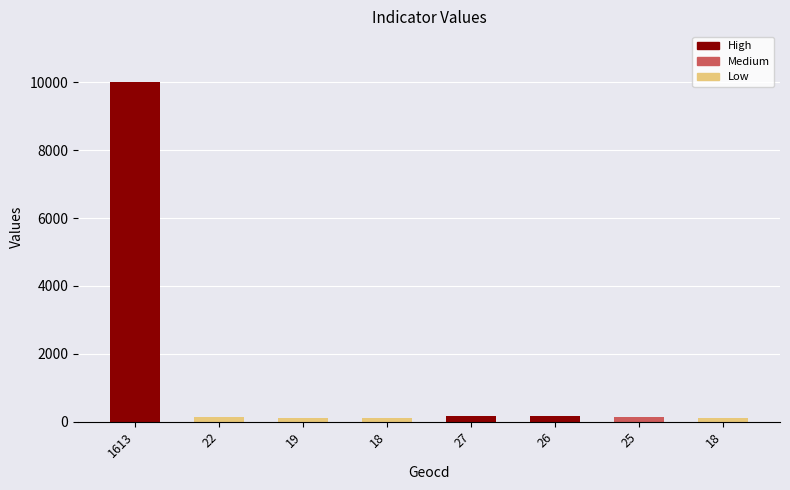

The value at 27 is 294. True or false?

False